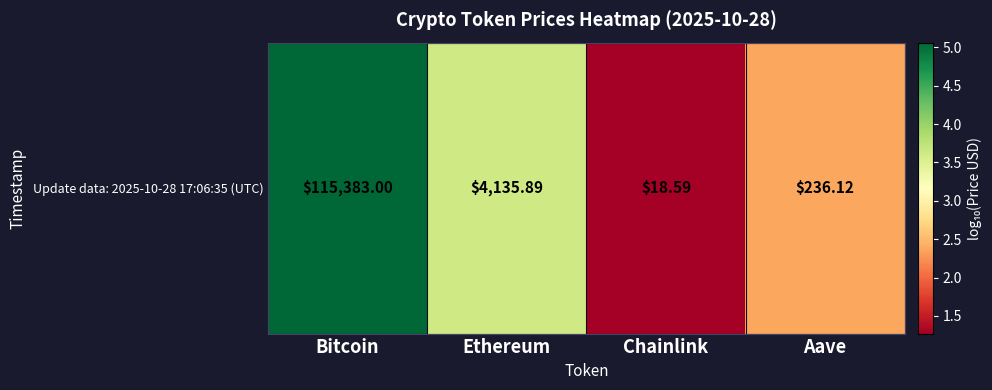

What is the sum of all values?

12.3